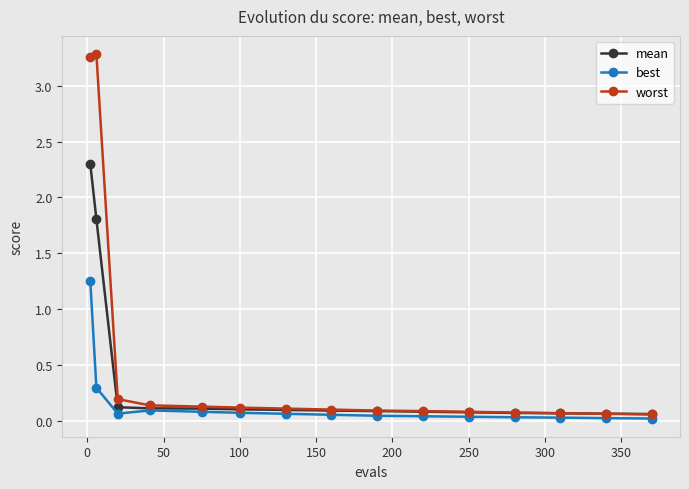

What are all the series names shown in the legend?

mean, best, worst